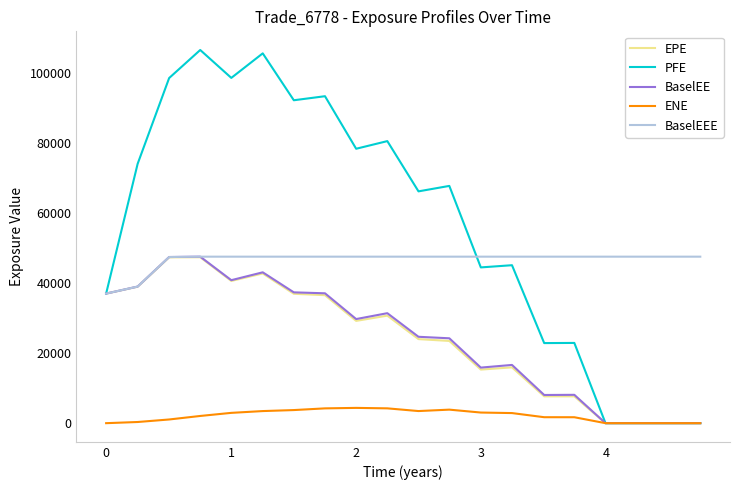

Which series has the widest spread of values?

PFE